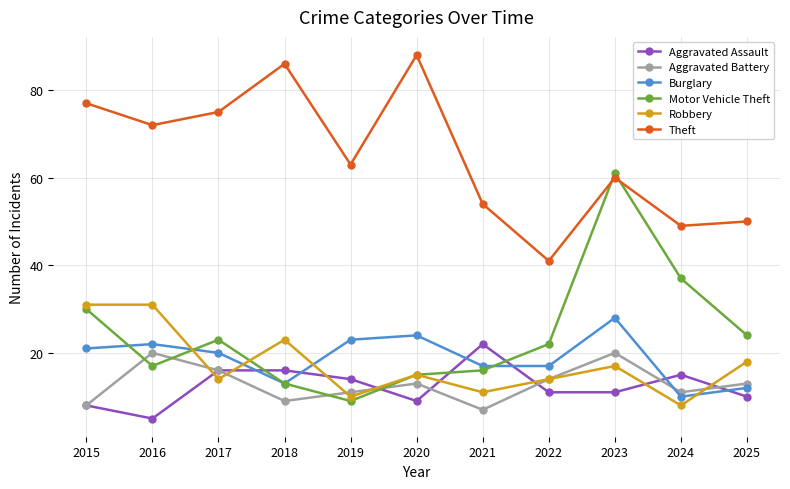

The Theft series shows 105 at 2023. True or false?

False